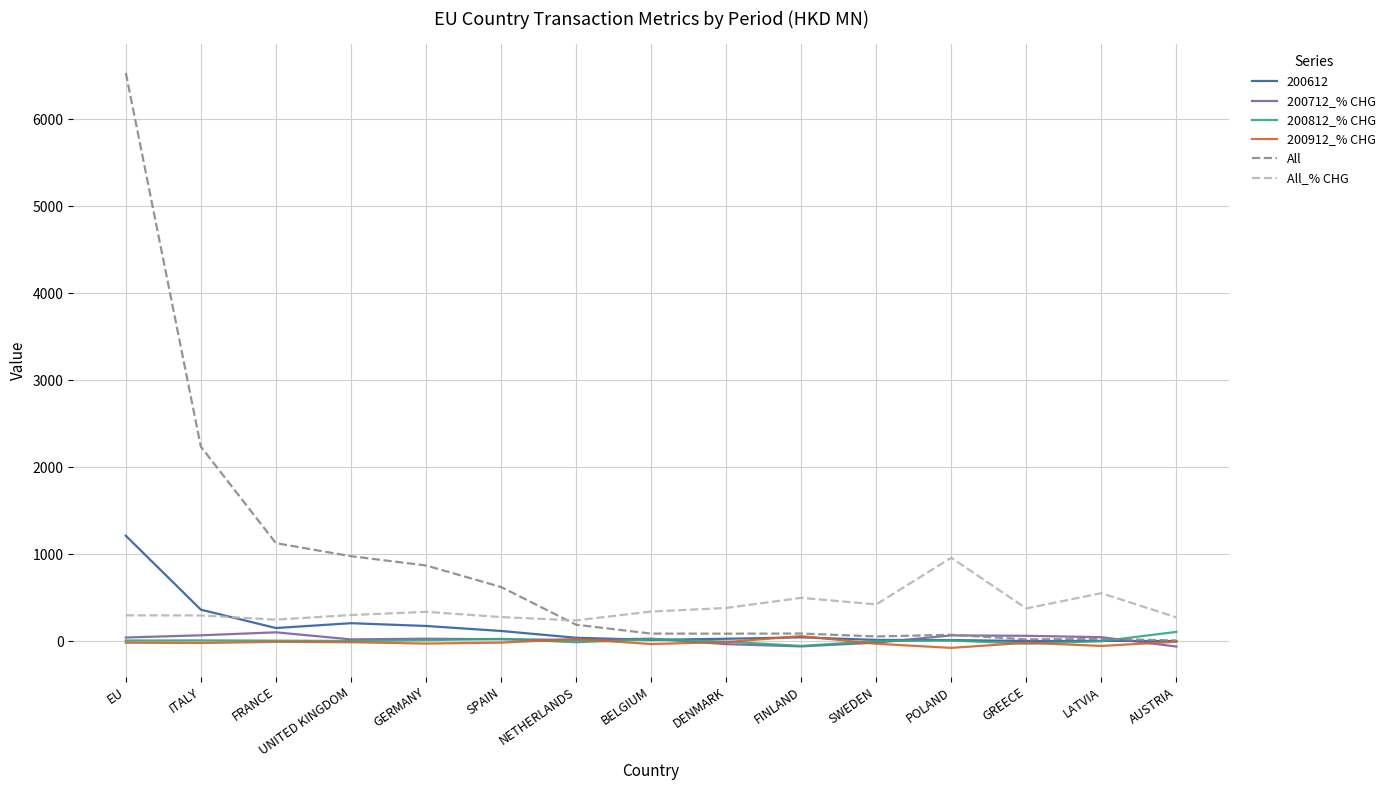

What is the maximum value shown in the chart?

6533.8